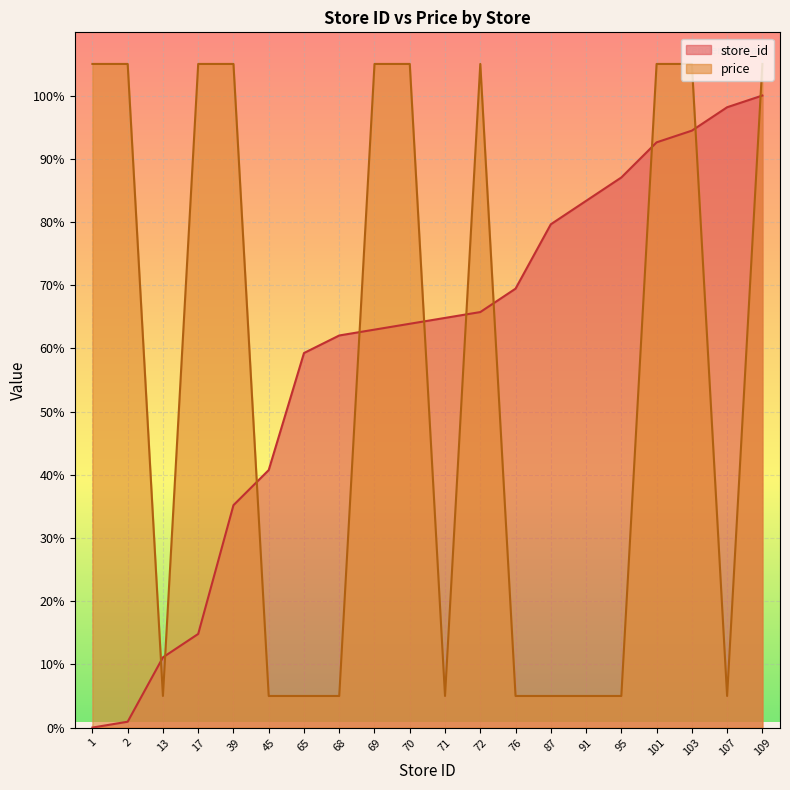

Rank the categories by price value from highest to lowest.

1, 2, 17, 39, 69, 70, 72, 101, 103, 109, 13, 45, 65, 68, 71, 76, 87, 91, 95, 107